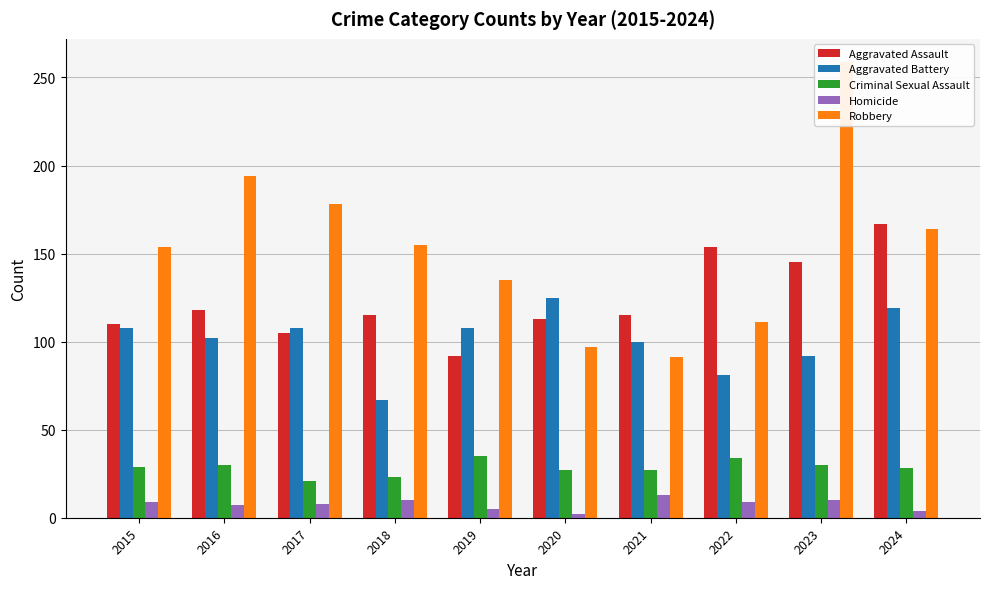

At which label does Homicide first exceed 9?

2018